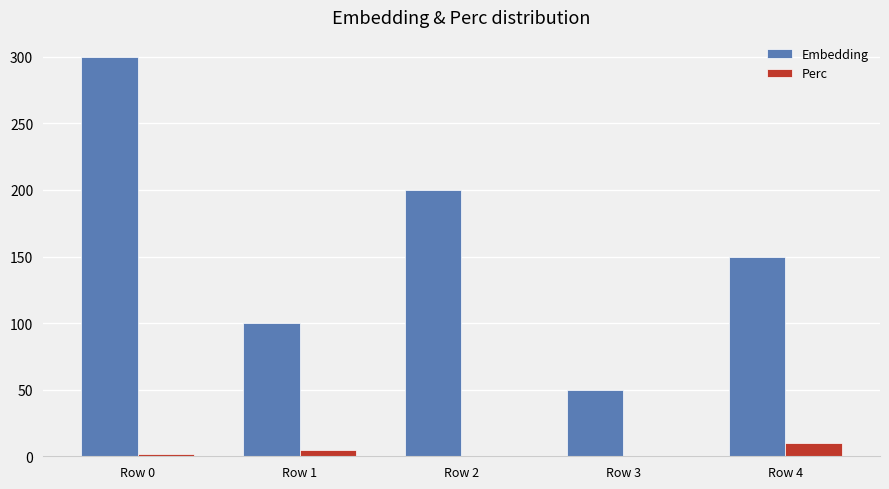

How many Embedding values are between 100 and 200?

3